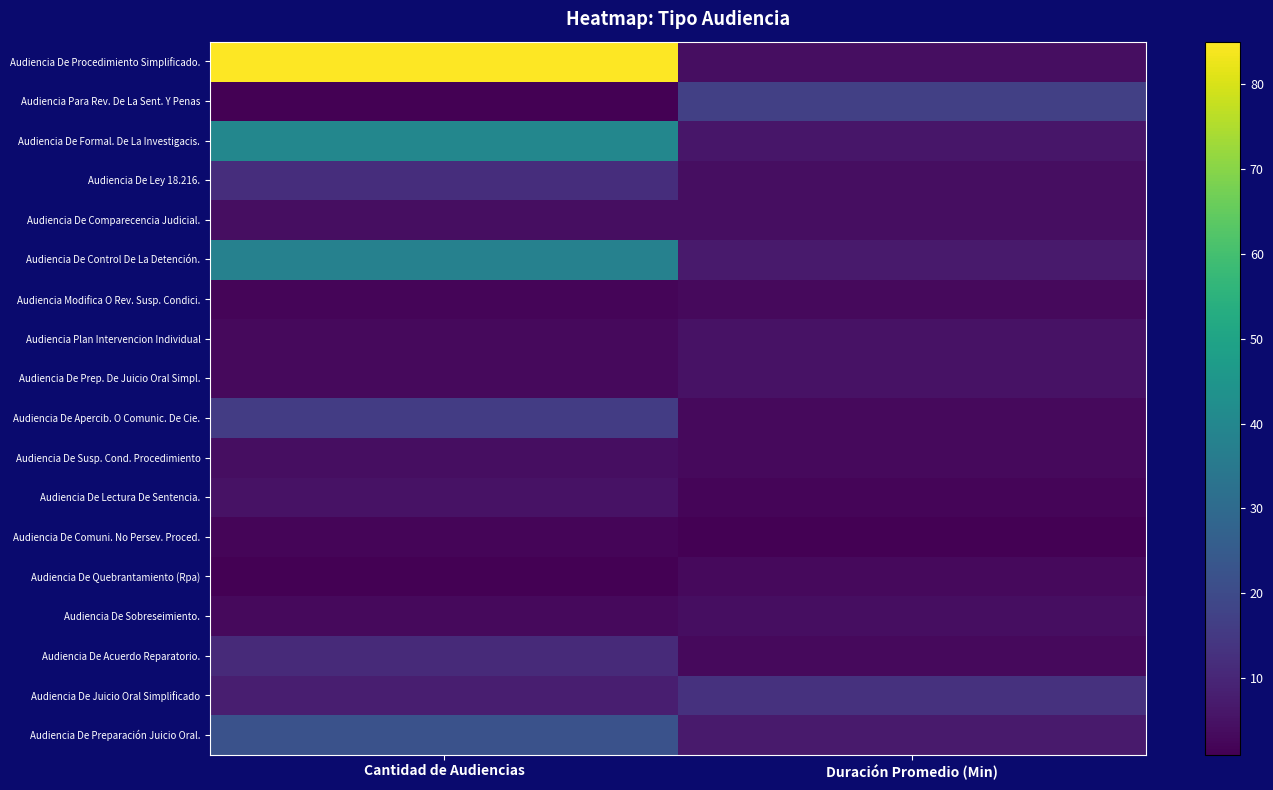

Which series changed the most between Cantidad de Audiencias and Duración Promedio (Min)?

Audiencia De Procedimiento Simplificado.